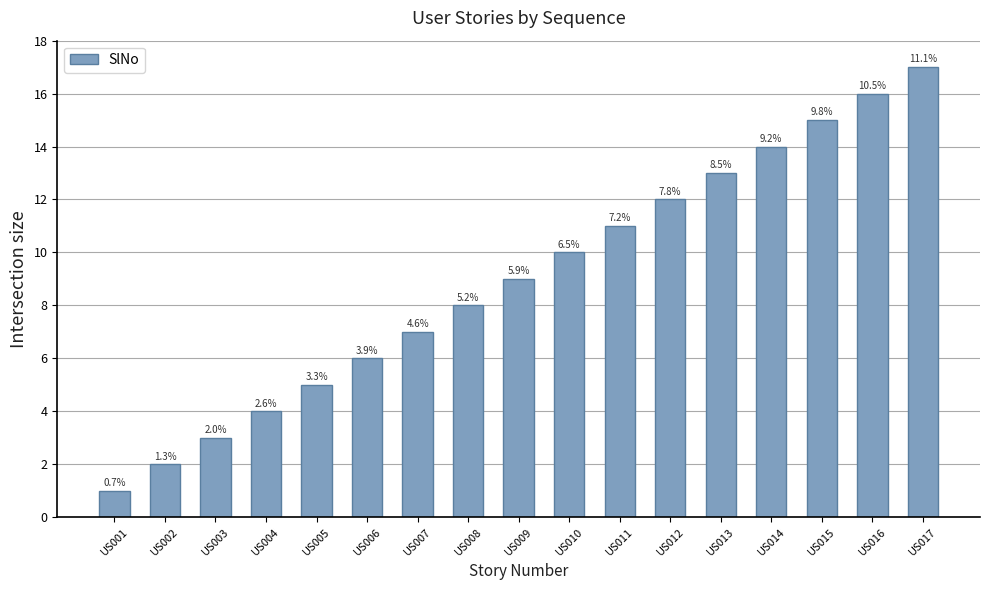

What is the smallest value displayed?

1